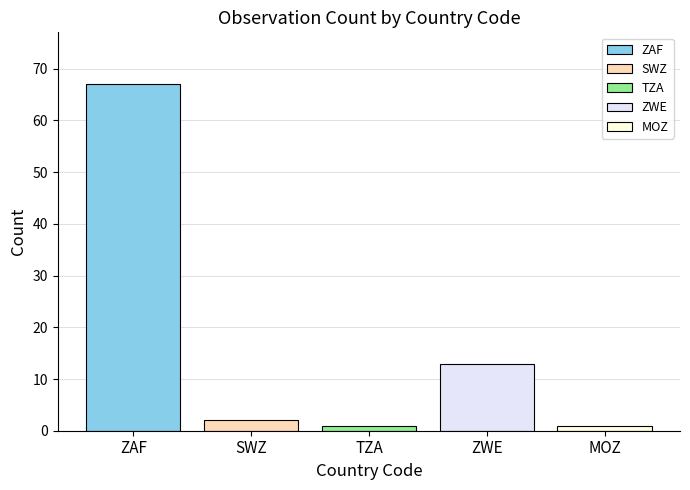

What is the maximum value shown in the chart?

67